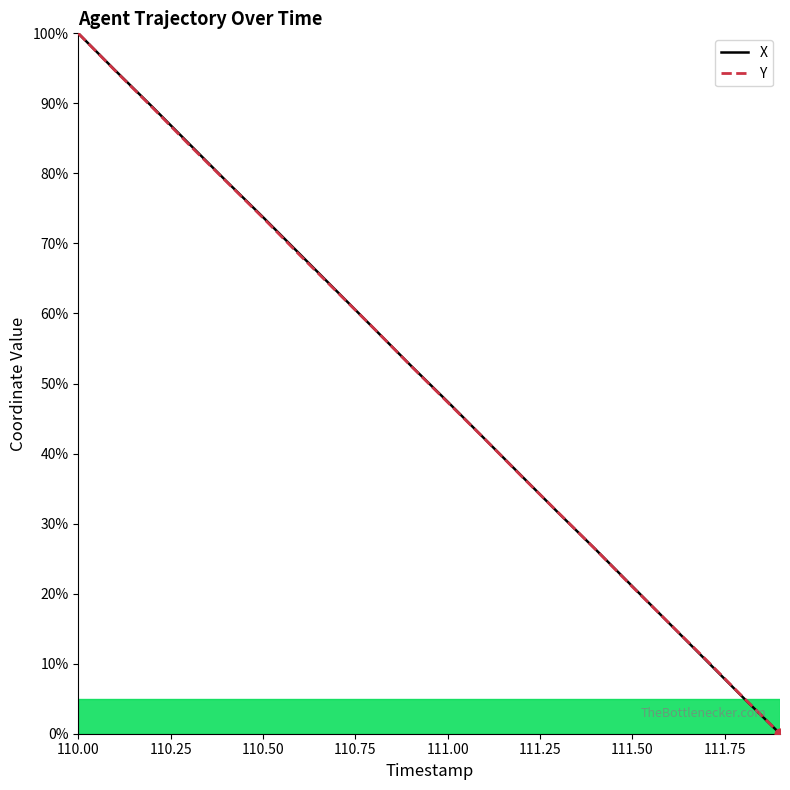

What are all the series names shown in the legend?

X, Y